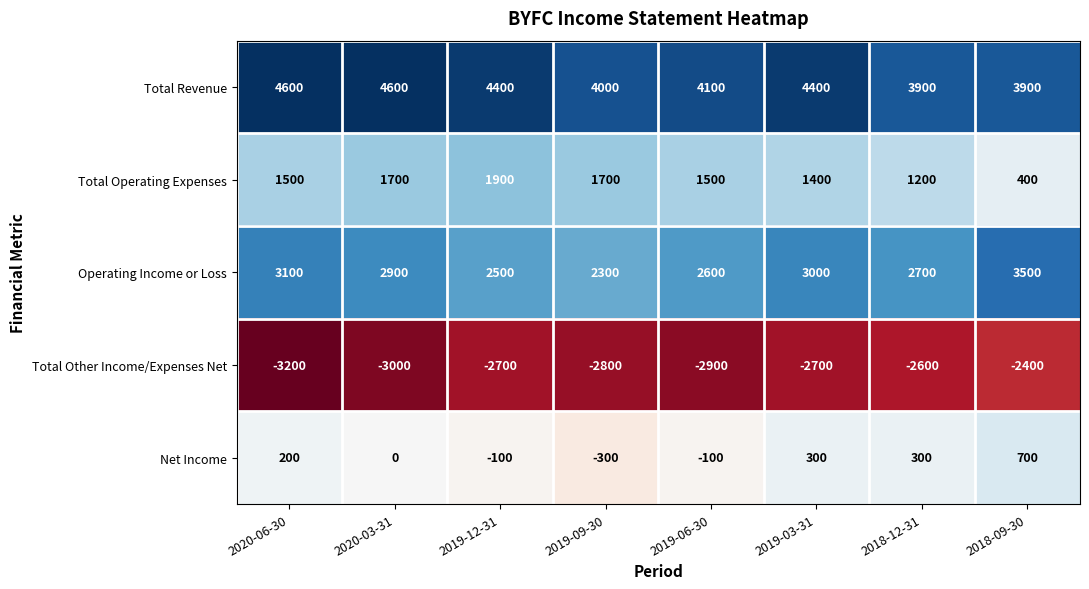

Count the number of data series in this chart.

5